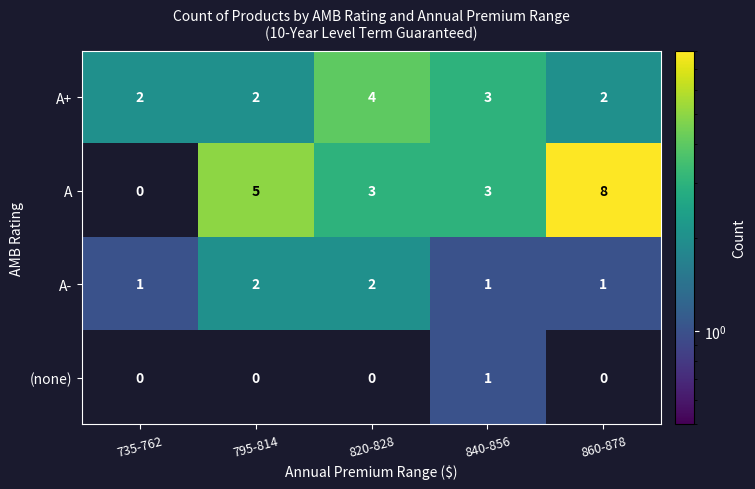

How many distinct data groups are displayed?

4